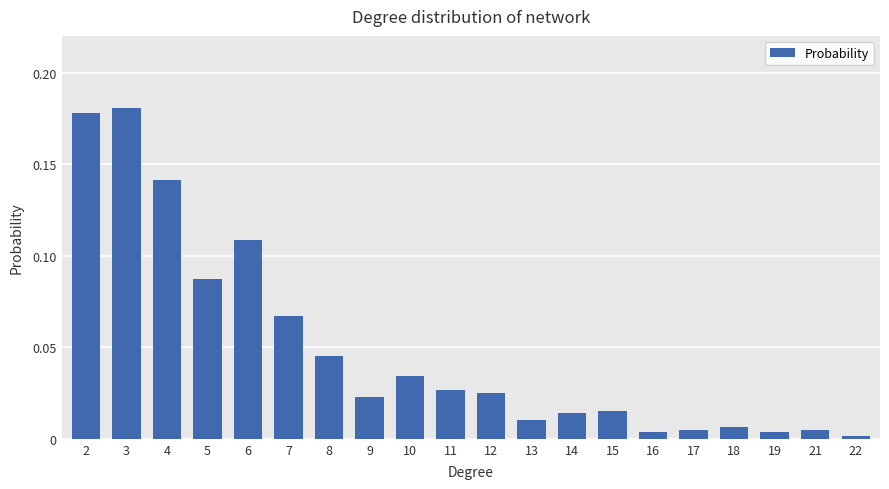

Is it true that the value at 19 is 0.0?

True